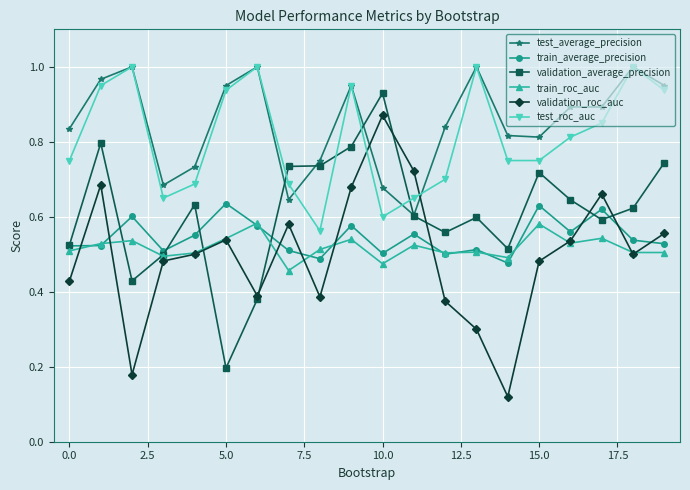

True or false: test_average_precision and train_roc_auc intersect in this chart.

False